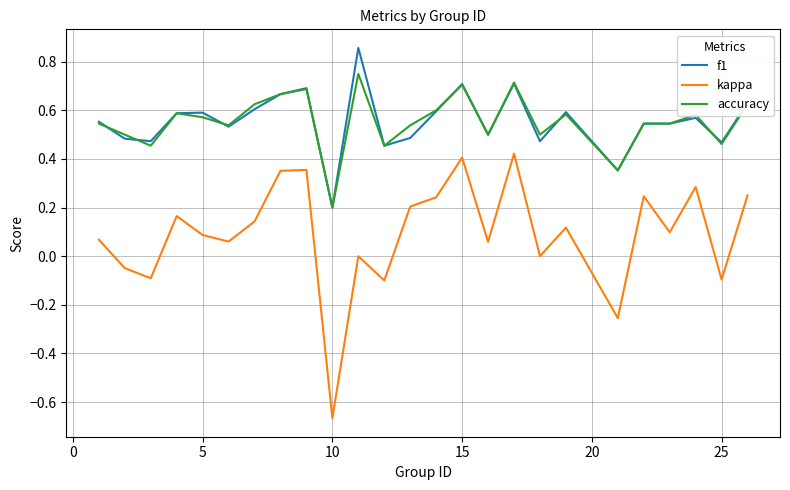

Rank the series by their maximum value, from lowest to highest.

kappa, accuracy, f1